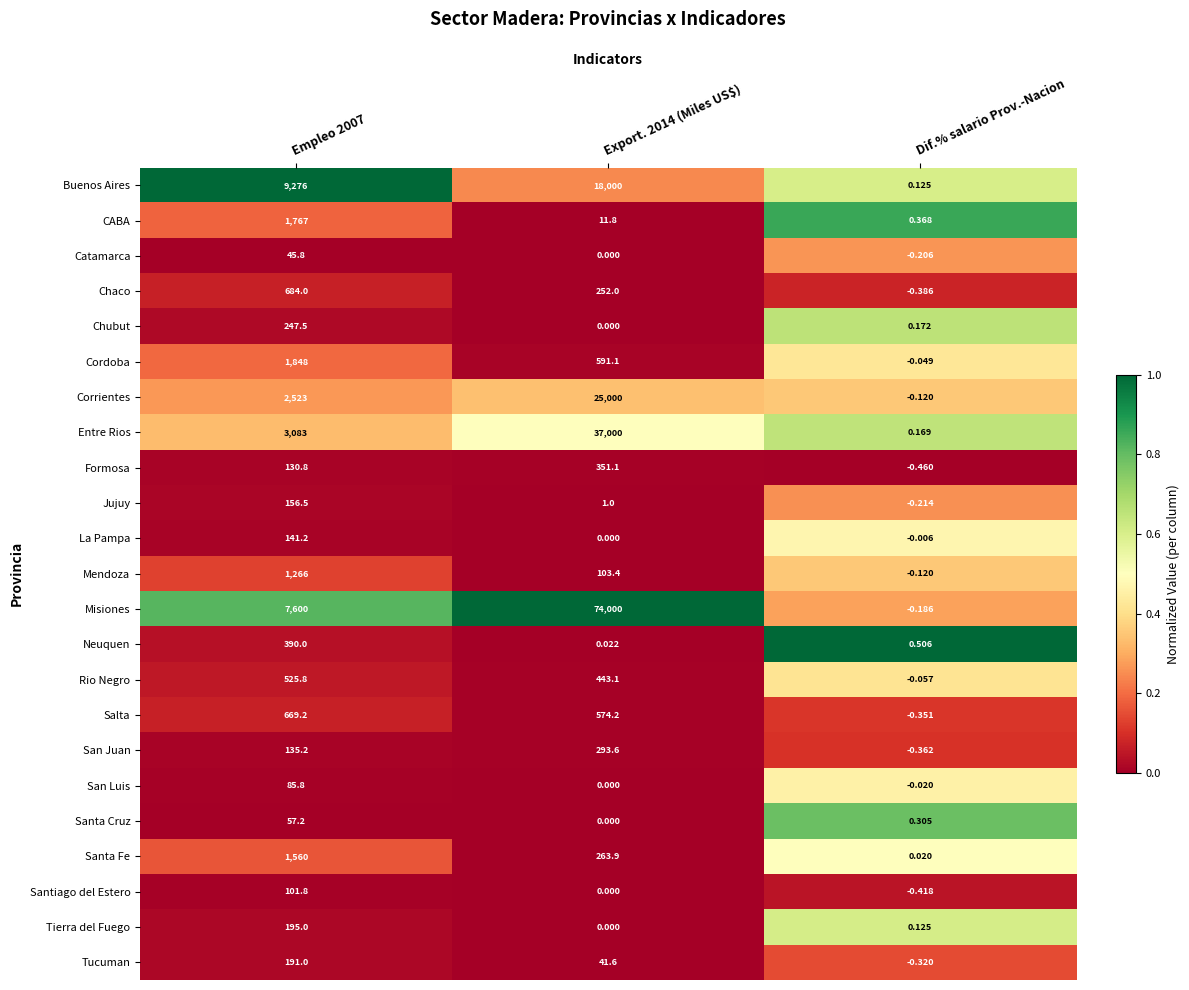

Which series changed the most between Export. 2014 (Miles US$) and Dif.% salario Prov.-Nacion?

Misiones